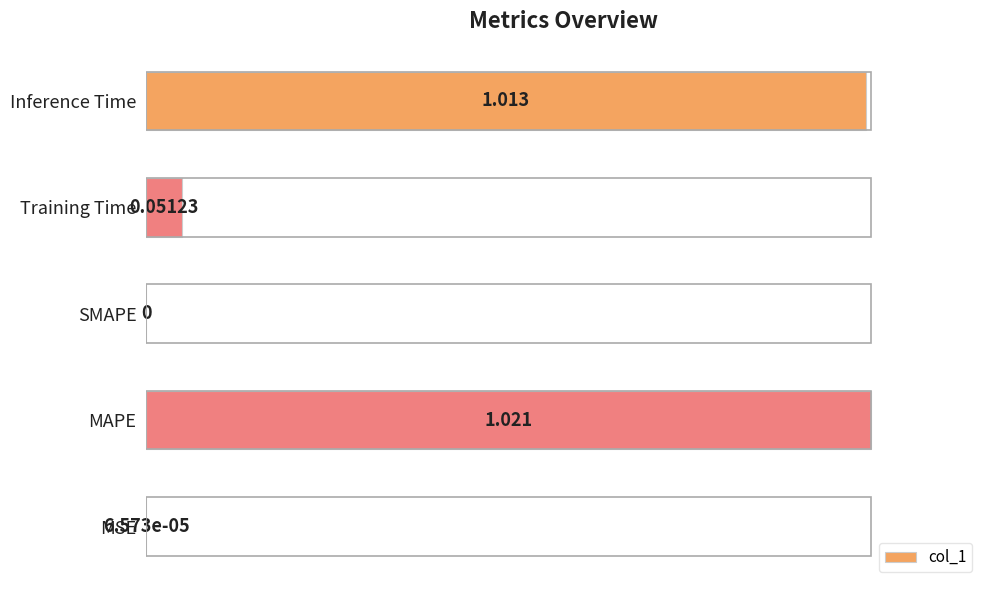

Where is the data nearest to the value 0?

SMAPE